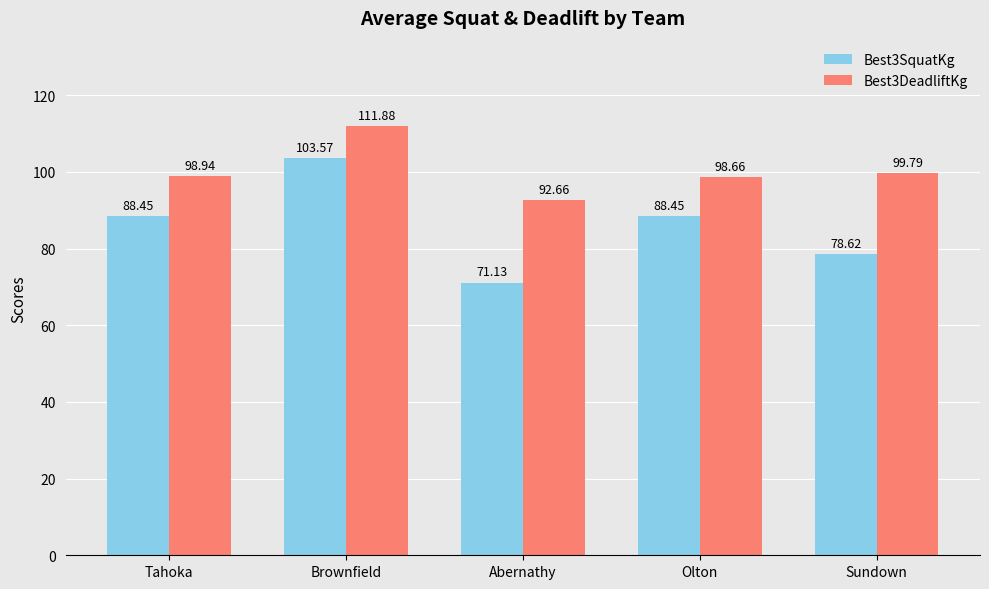

At which label does Best3DeadliftKg reach its minimum?

Abernathy